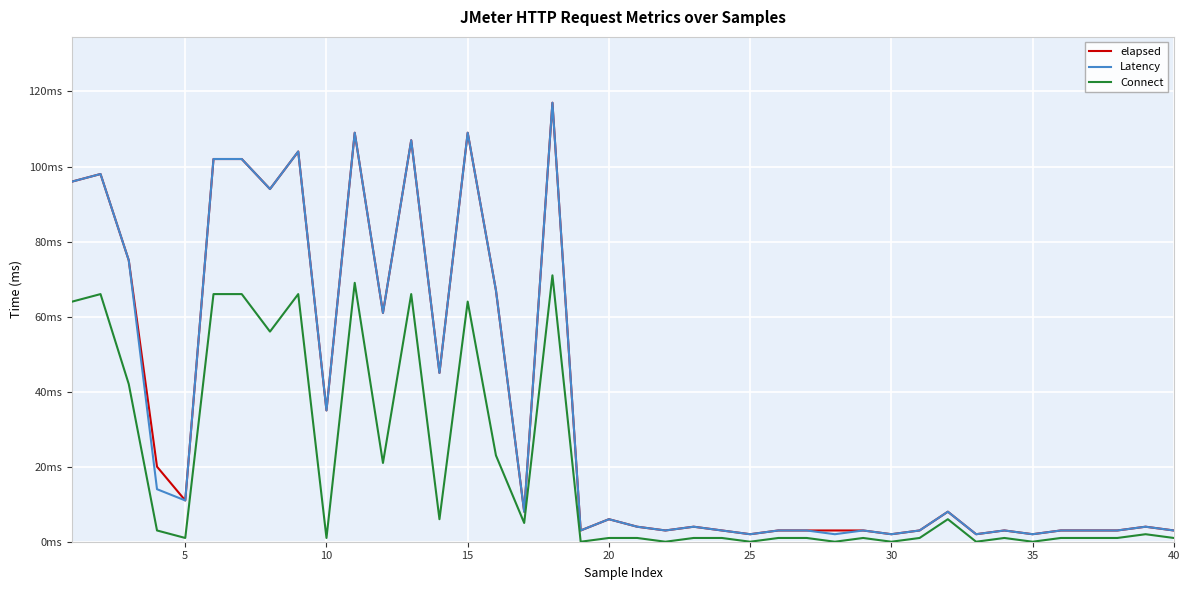

Does the chart have visible grid lines?

Yes